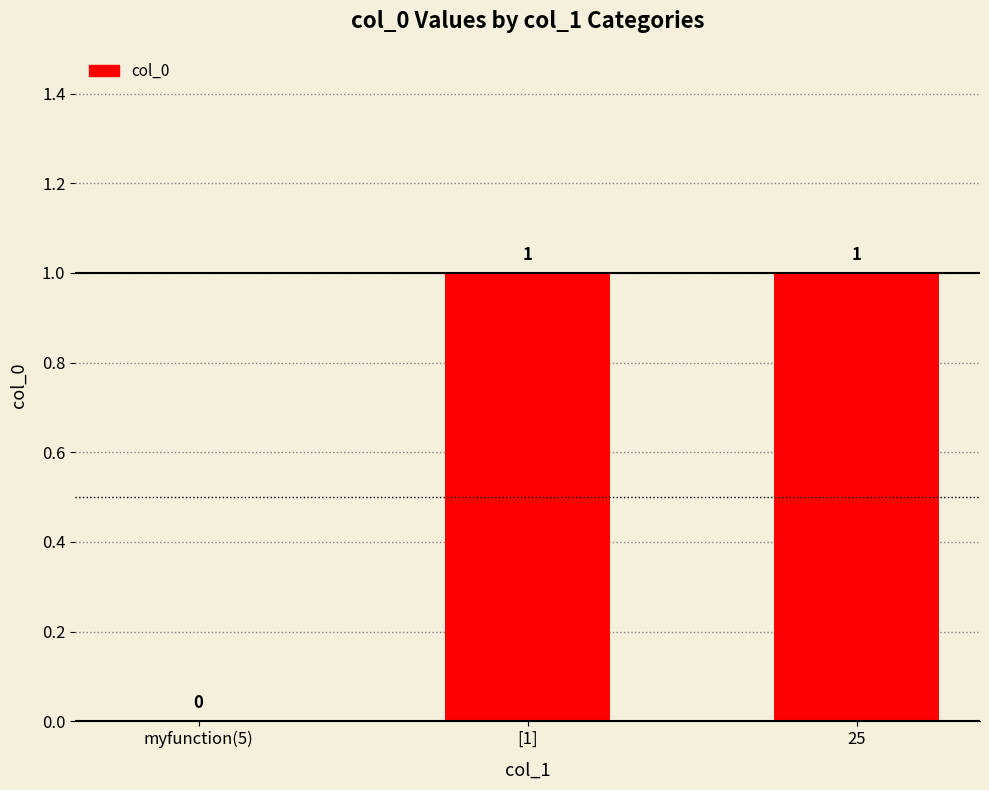

What is the maximum value shown in the chart?

1